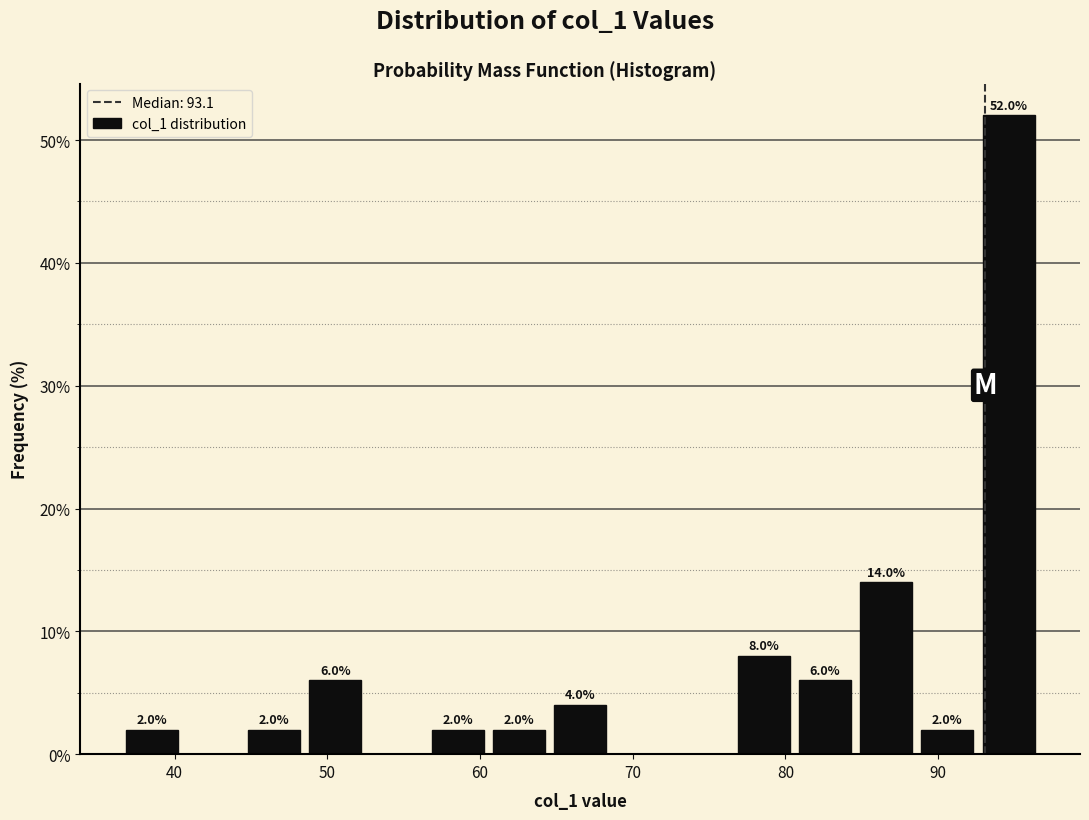

Over which range of the x-axis is the bar tallest?

93 to 97